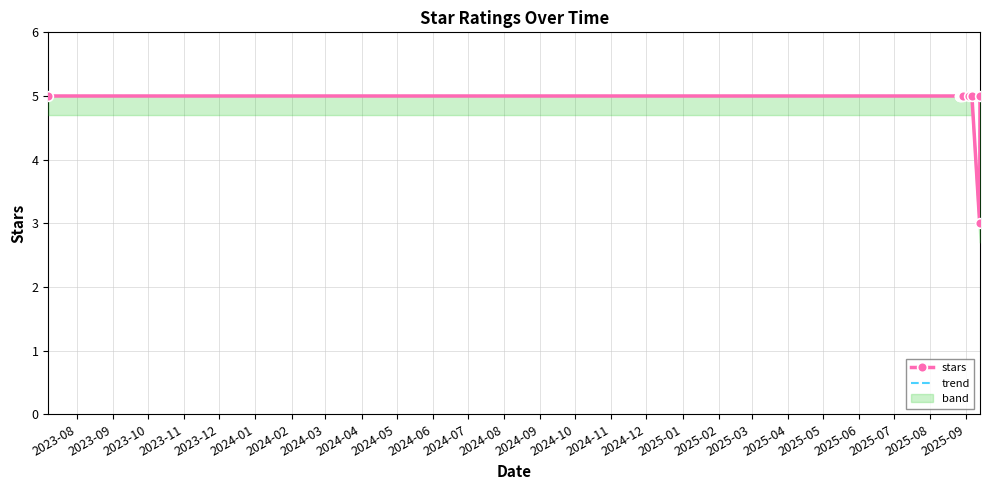

True or false: trend has more than 2 interior local peaks.

False